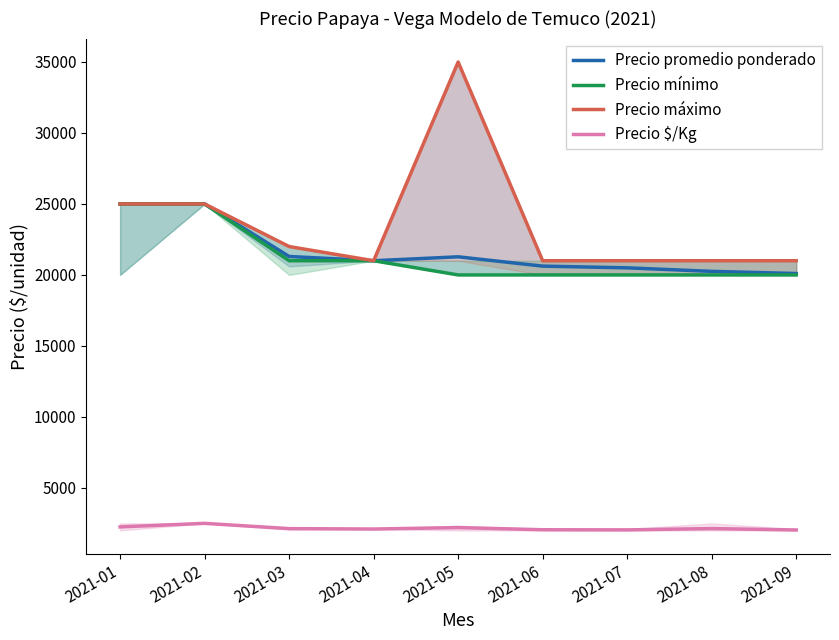

What is the lowest value of the Precio máximo series?

21000